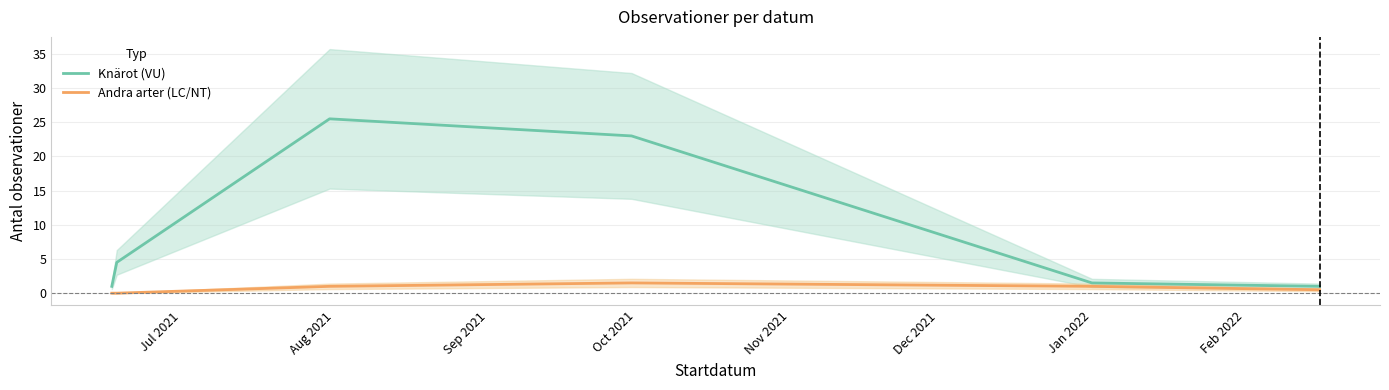

What are all the series names shown in the legend?

Knärot (VU), Andra arter (LC/NT)